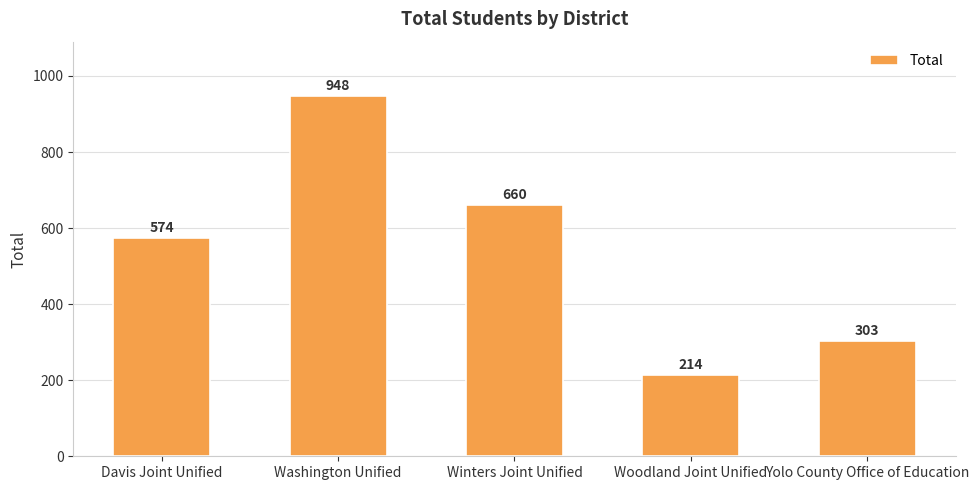

What is the difference between the maximum and minimum values?

734